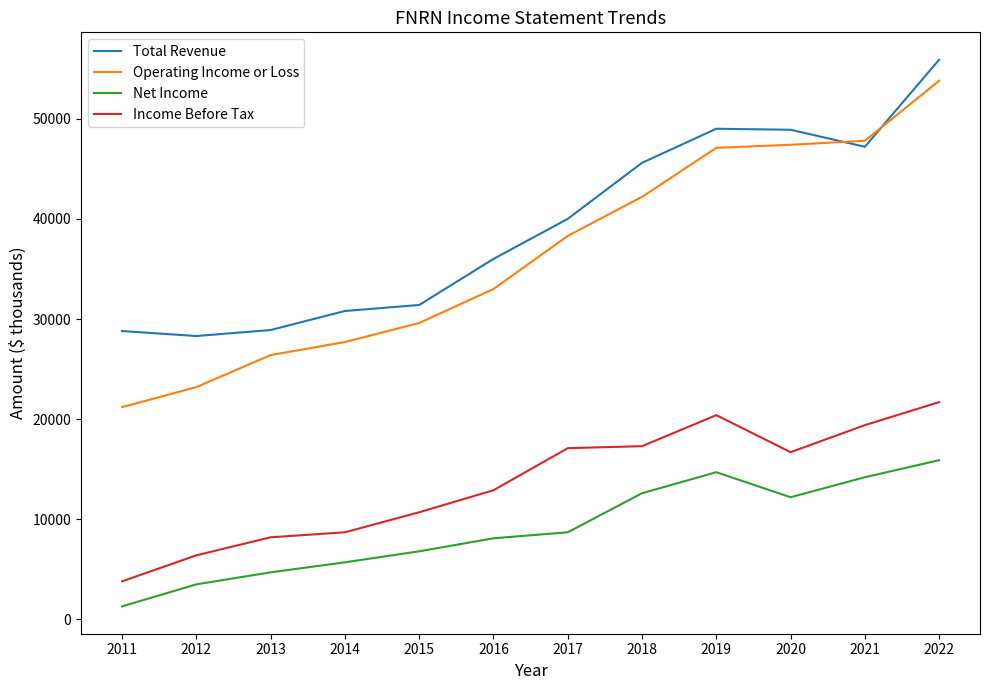

Does the chart have visible grid lines?

No